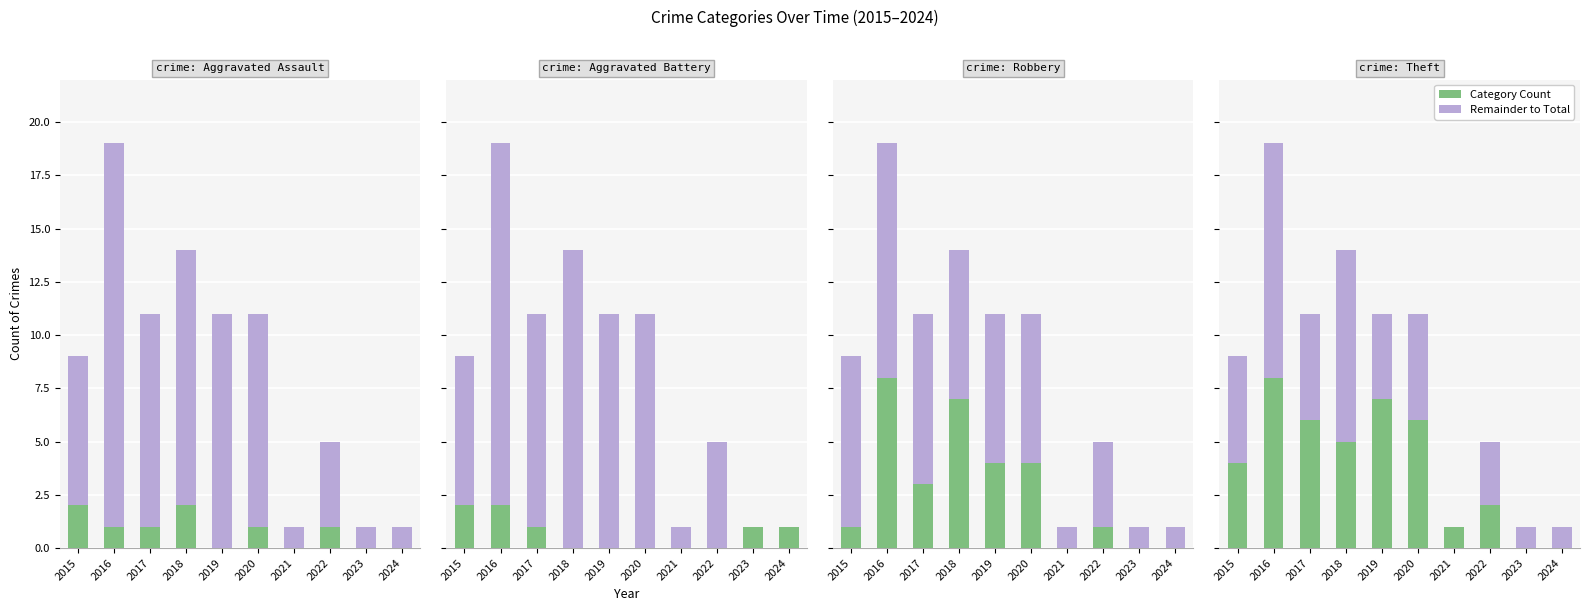

What is the sum of all Aggravated Assault values?

8